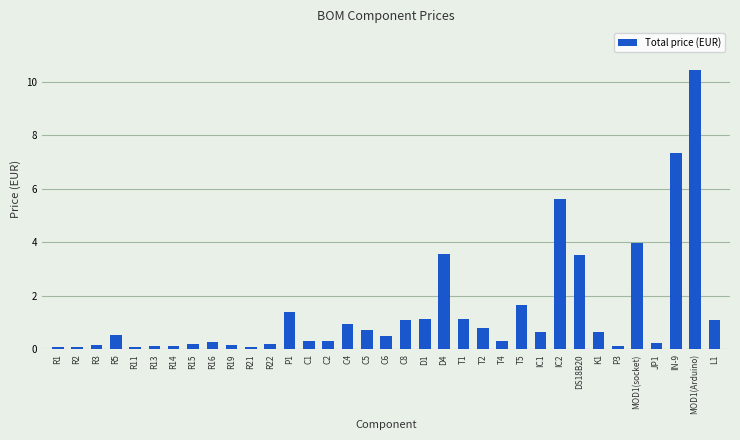

What position from the right is IN-9?

3